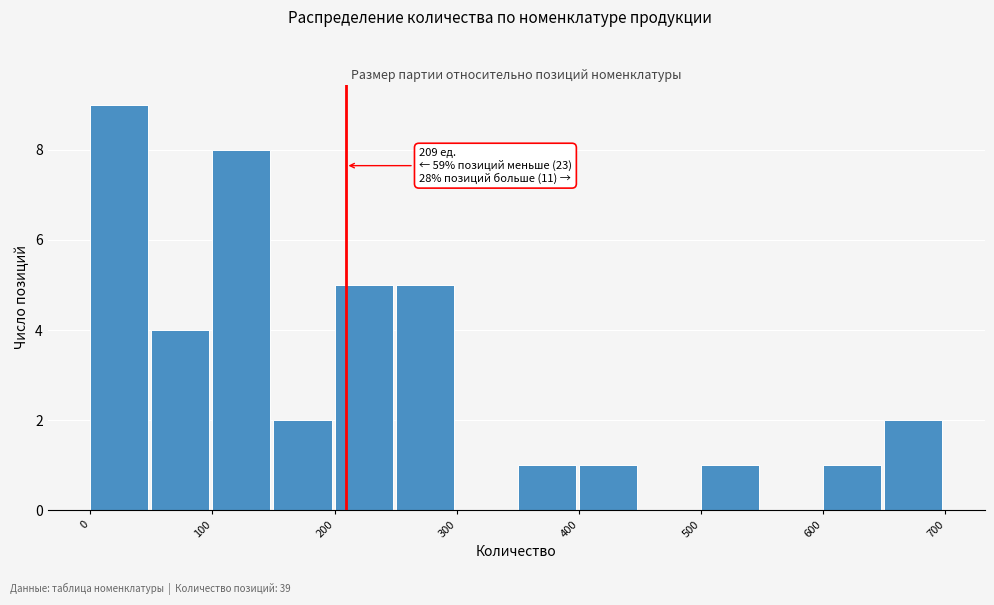

Which range on the x-axis has the tallest bar?

0 to 50